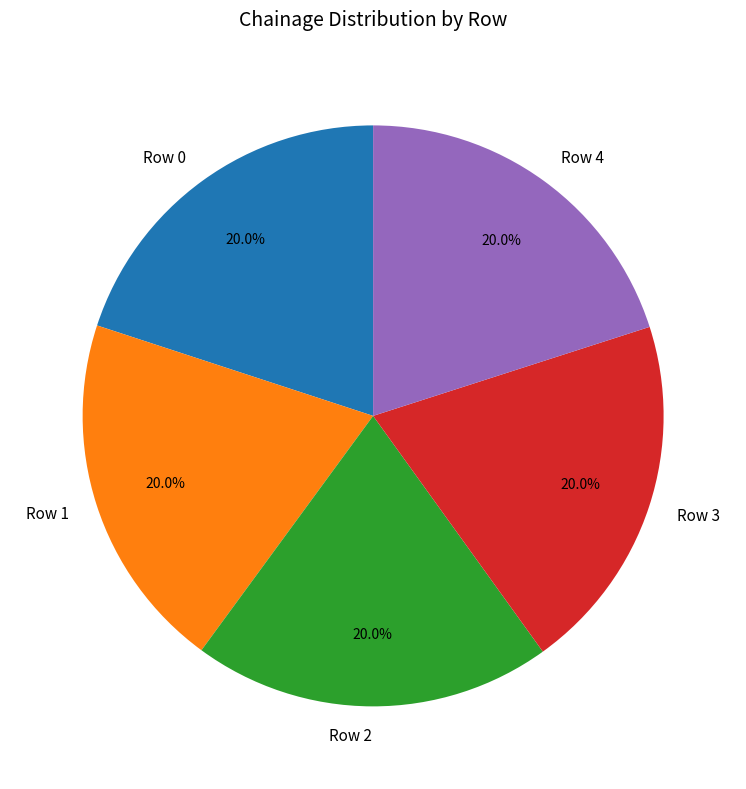

Is there a majority slice in this chart?

No